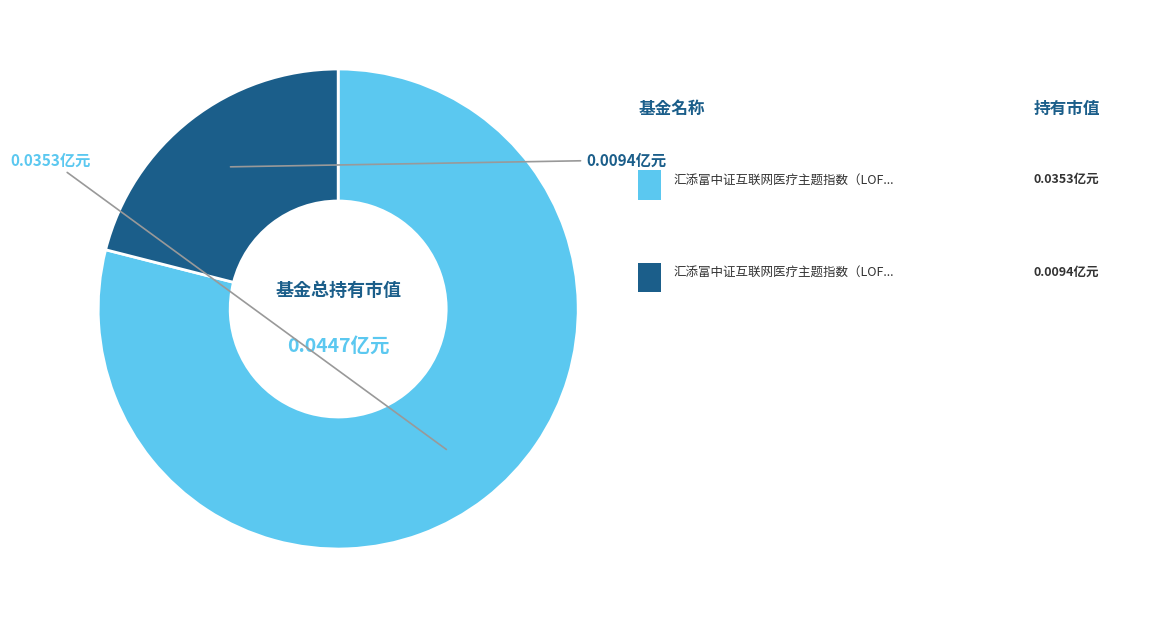

Rank the categories by value from highest to lowest.

汇添富中证互联网医疗主题指数（LOF）A, 汇添富中证互联网医疗主题指数（LOF）C